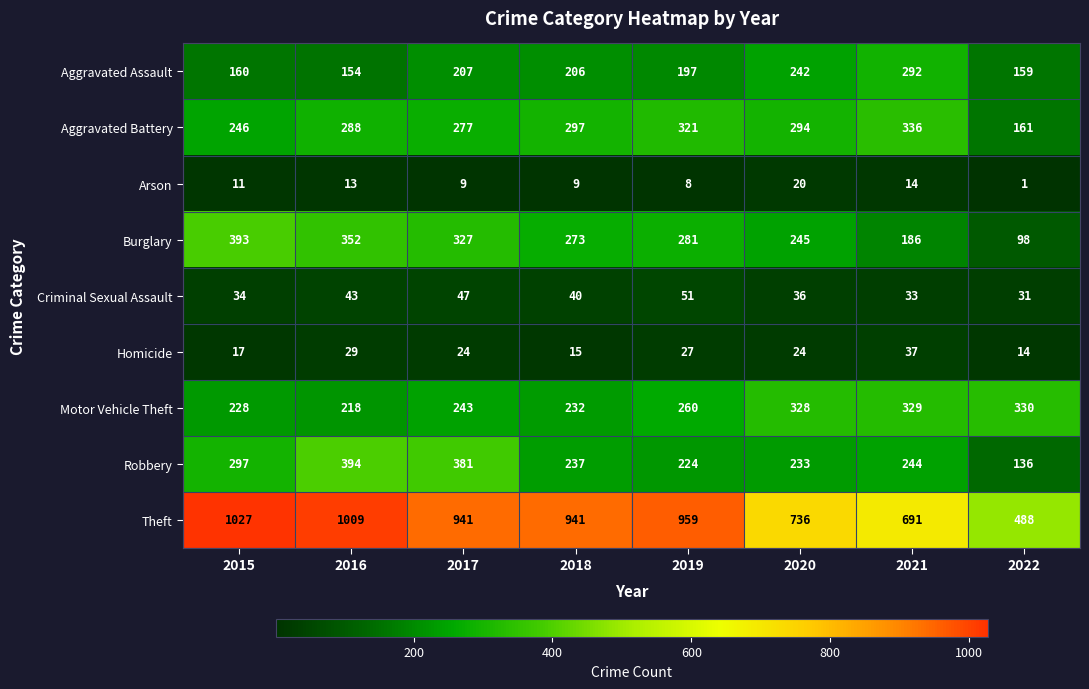

True or false: Theft has a value of 142 at 2022.

False